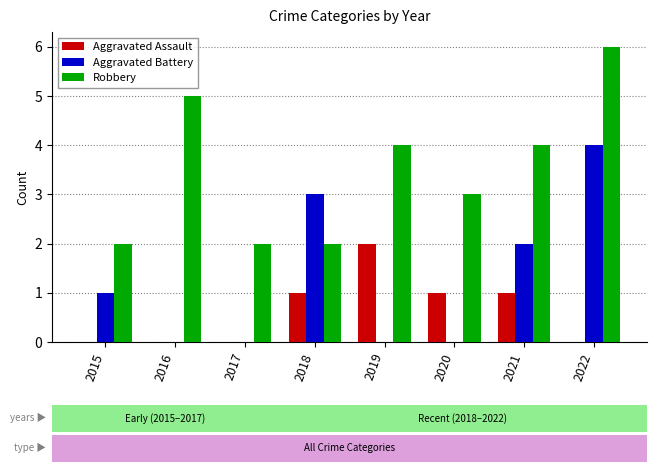

True or false: Aggravated Battery has a value of 0 at 2020.

True